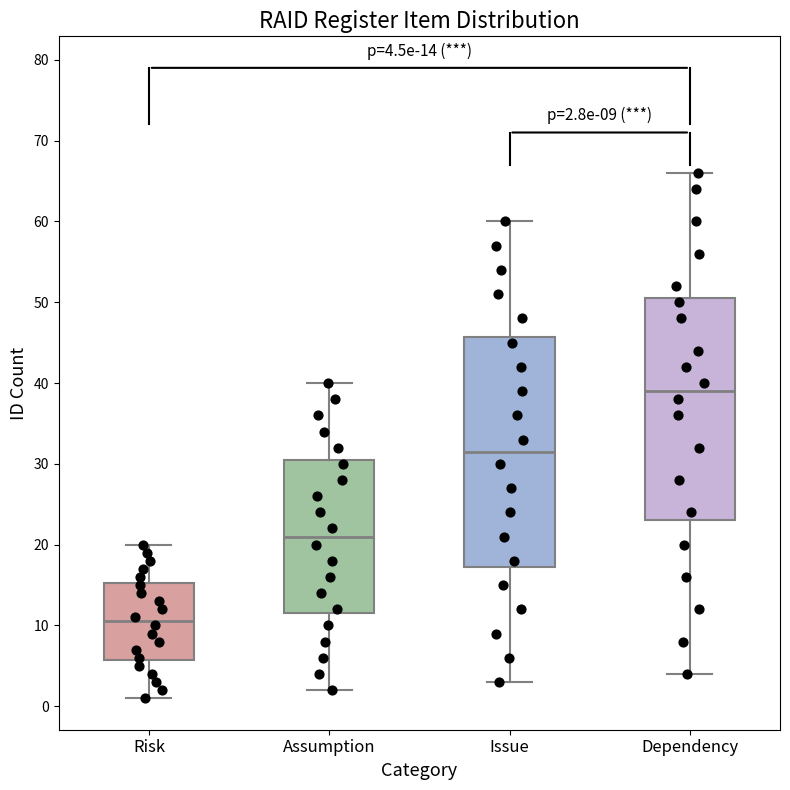

Comparing the boxes themselves (not the whiskers), which one is the tallest?

Issue